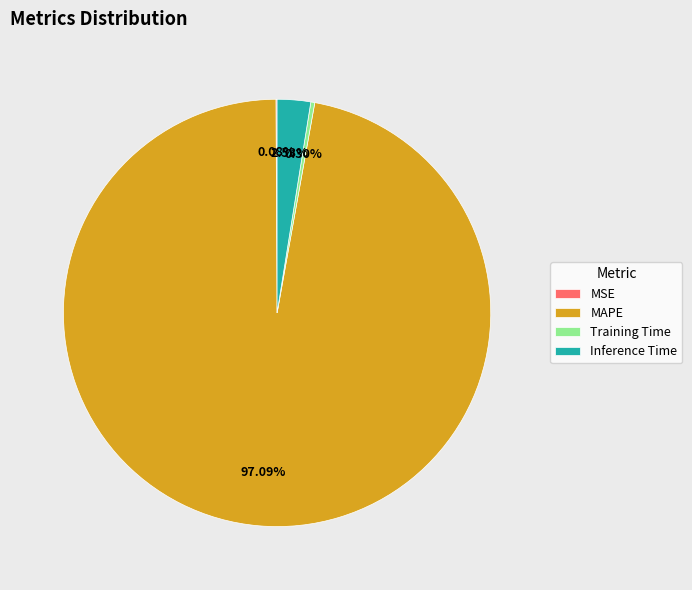

What percentage is the Inference Time slice, to the nearest percent?

3%